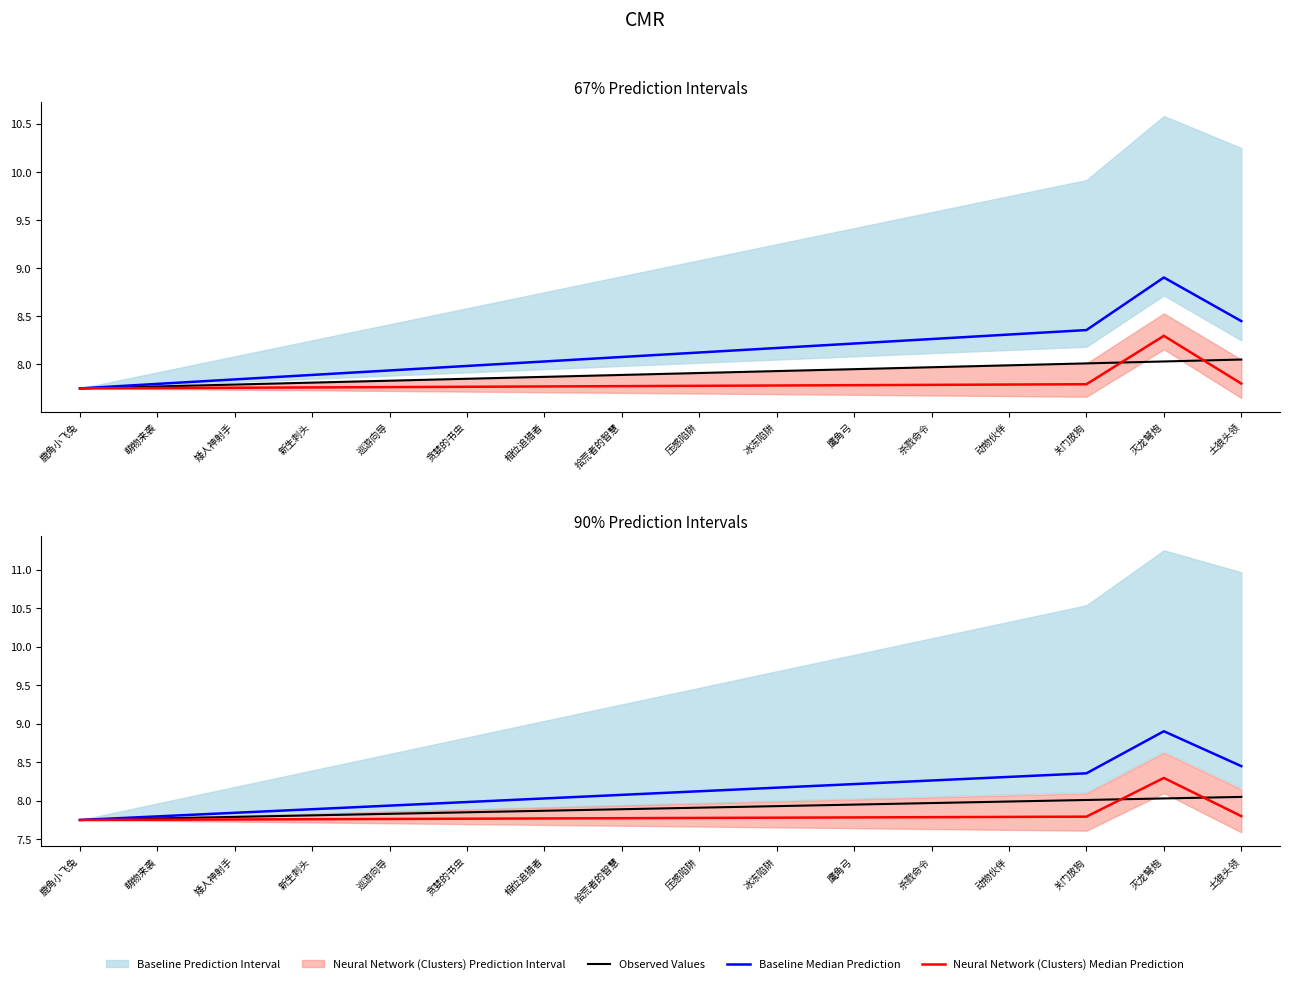

True or false: Neural Network (Clusters) Median Prediction has more than 2 points higher than both neighbors.

False